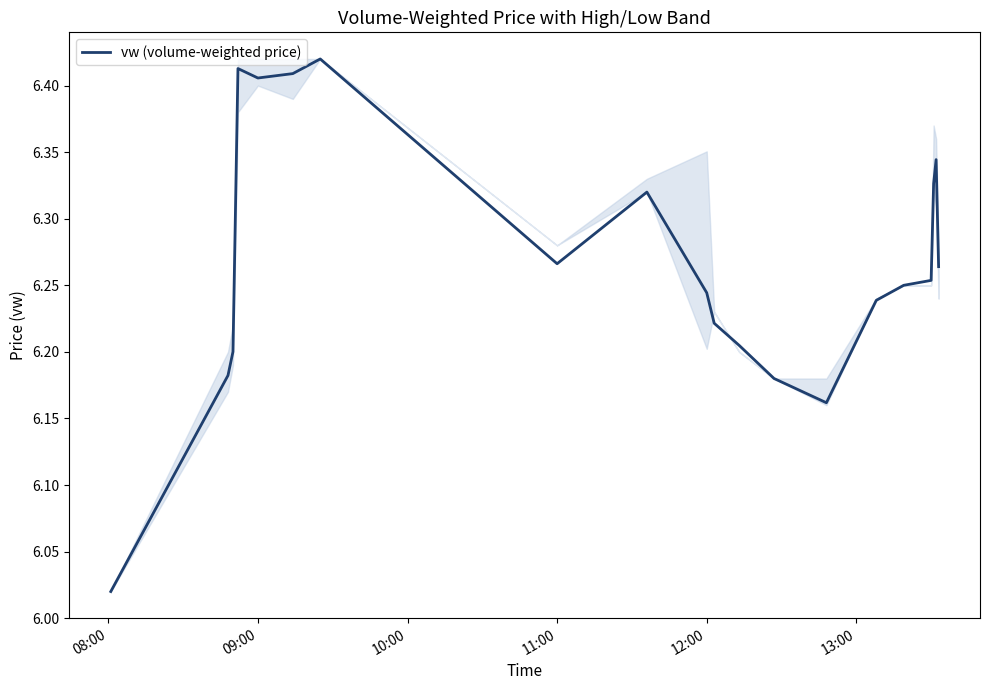

What is the difference between the maximum and minimum values?

0.4